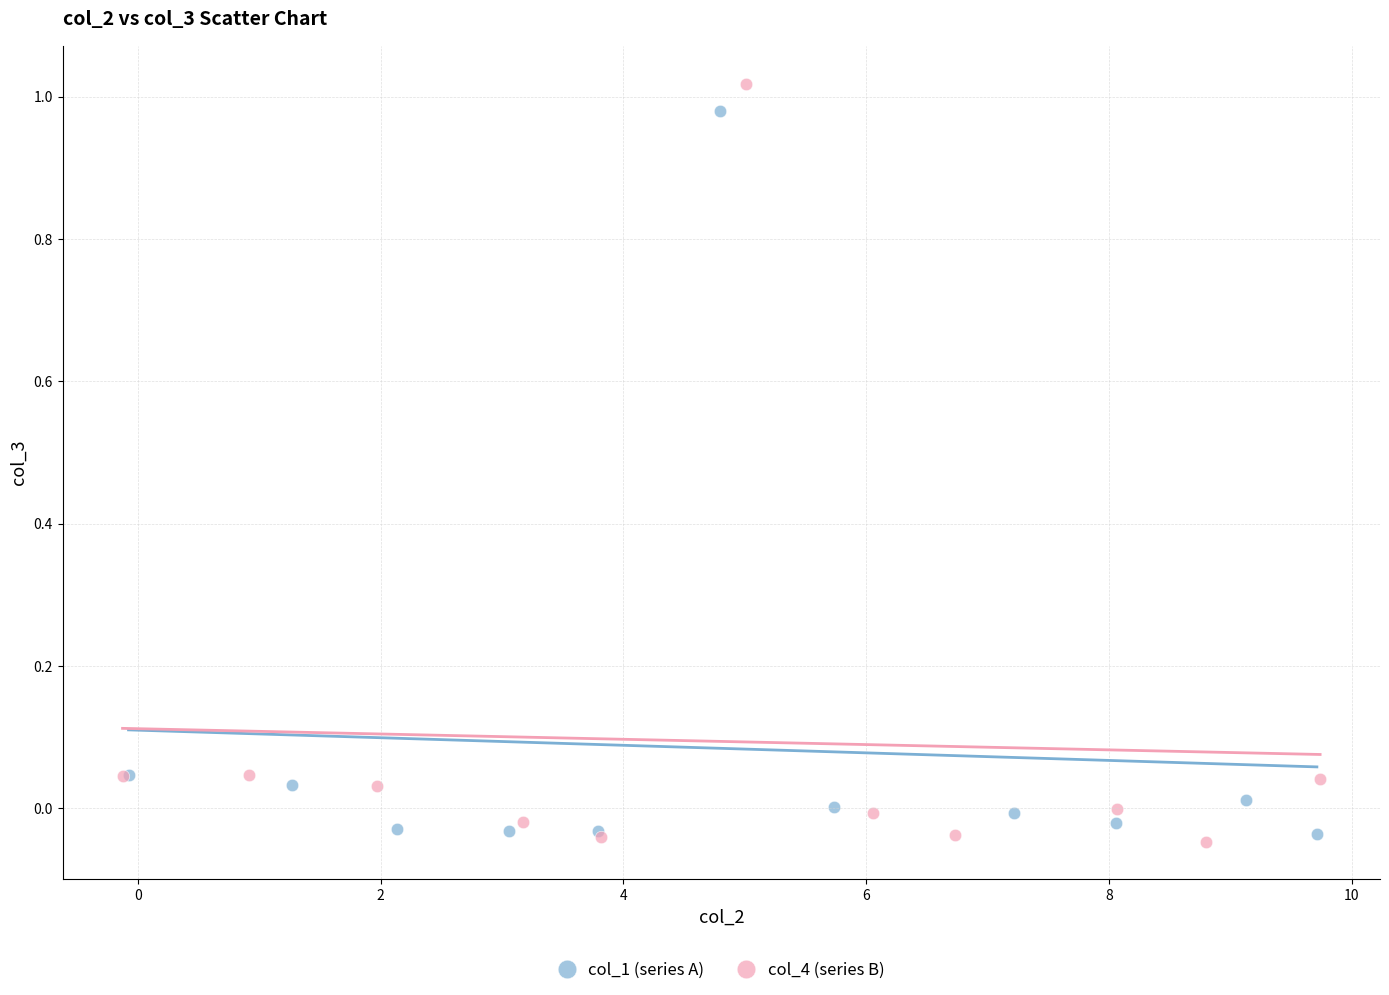

Which series has the widest spread of Y values?

col_4 (series B)